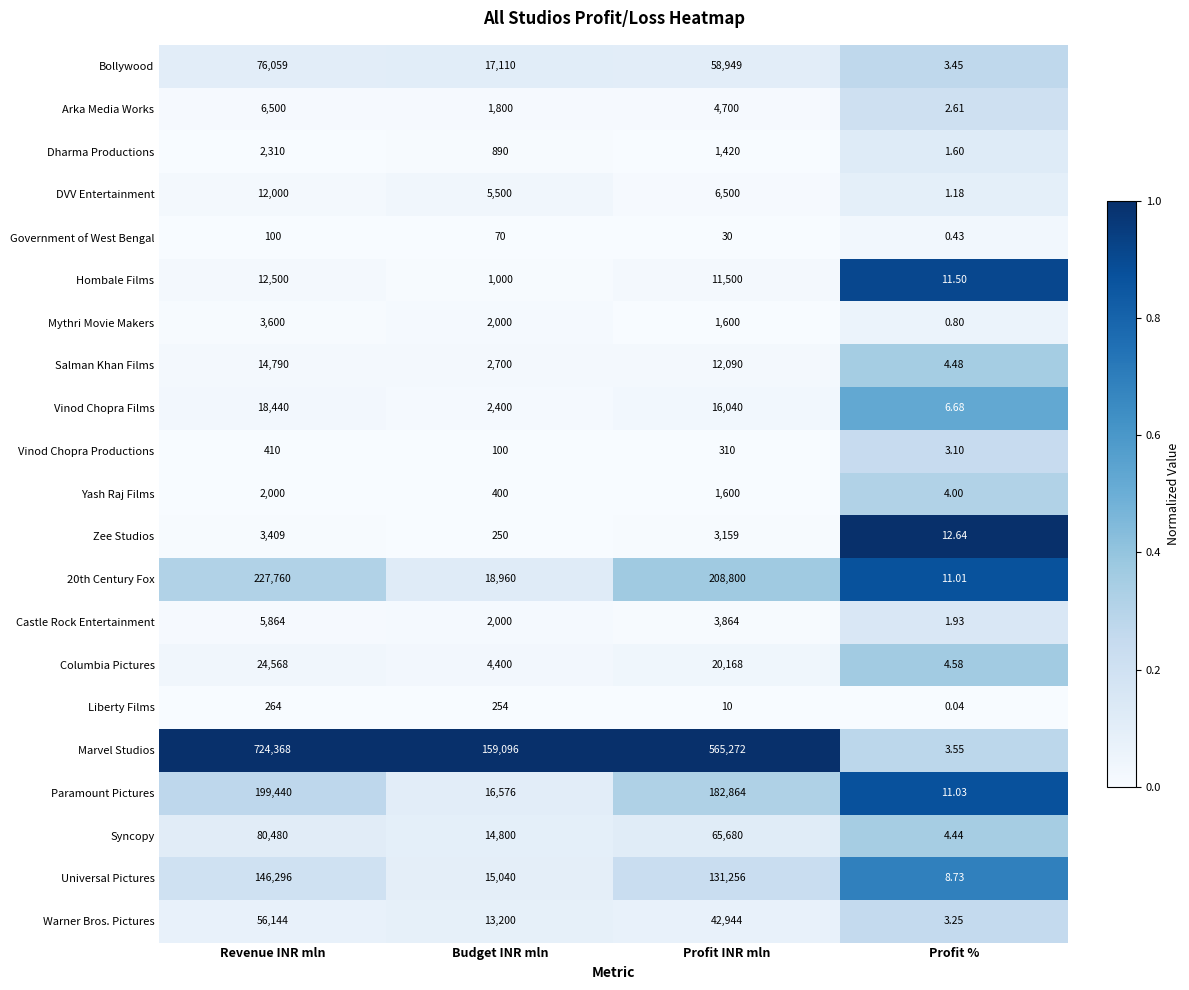

What is the difference between the highest and lowest values at Budget INR mln?

159026.0